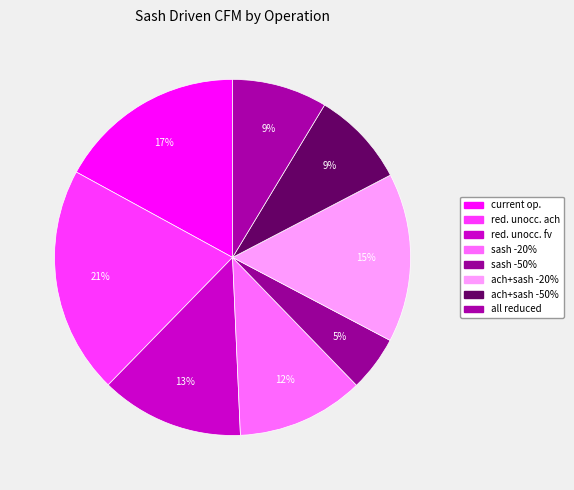

What is the smallest slice in the pie chart?

sash reduced 50%